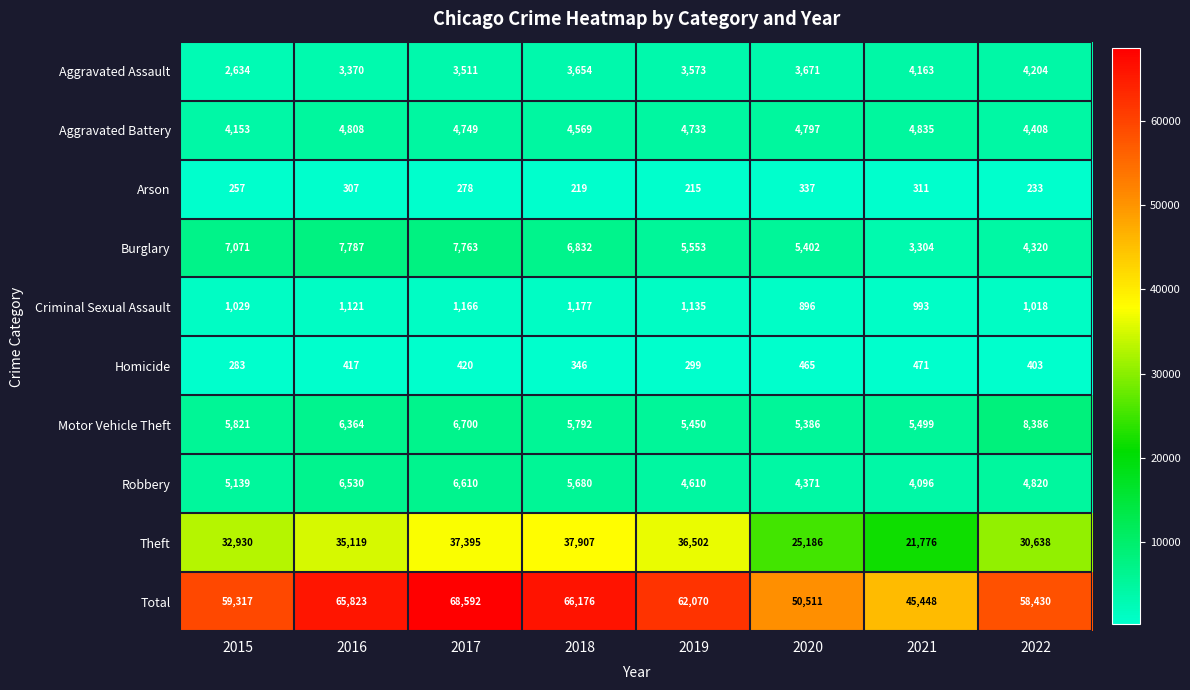

What is the difference between the Aggravated Battery values at 2019 and 2022?

325